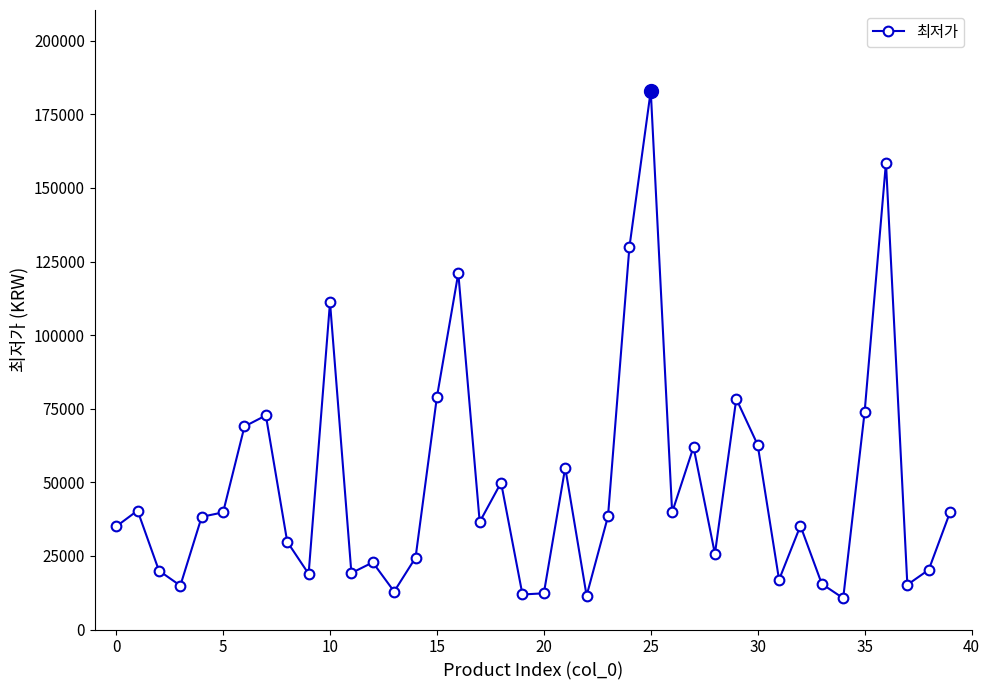

What is the sum of all values?

1952204